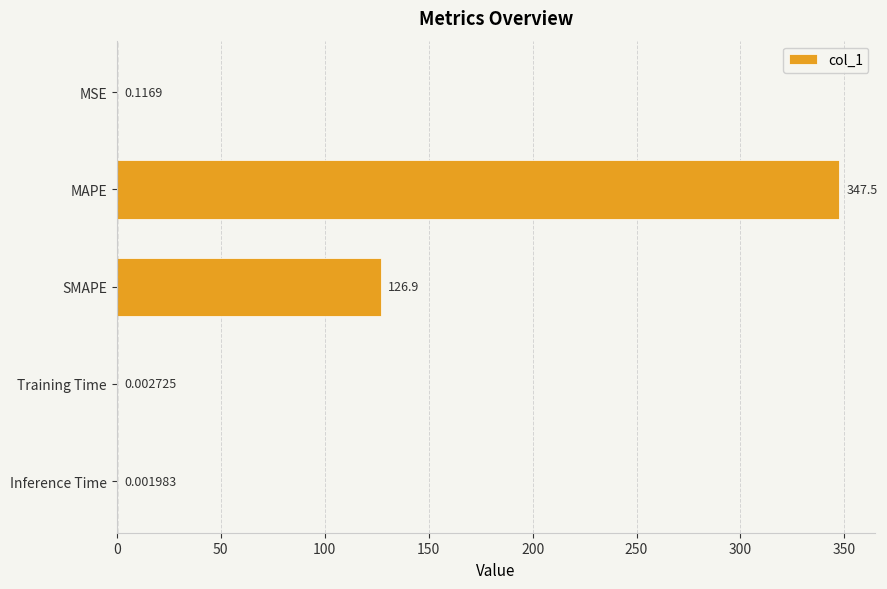

Which label corresponds to the largest value in the chart?

MAPE